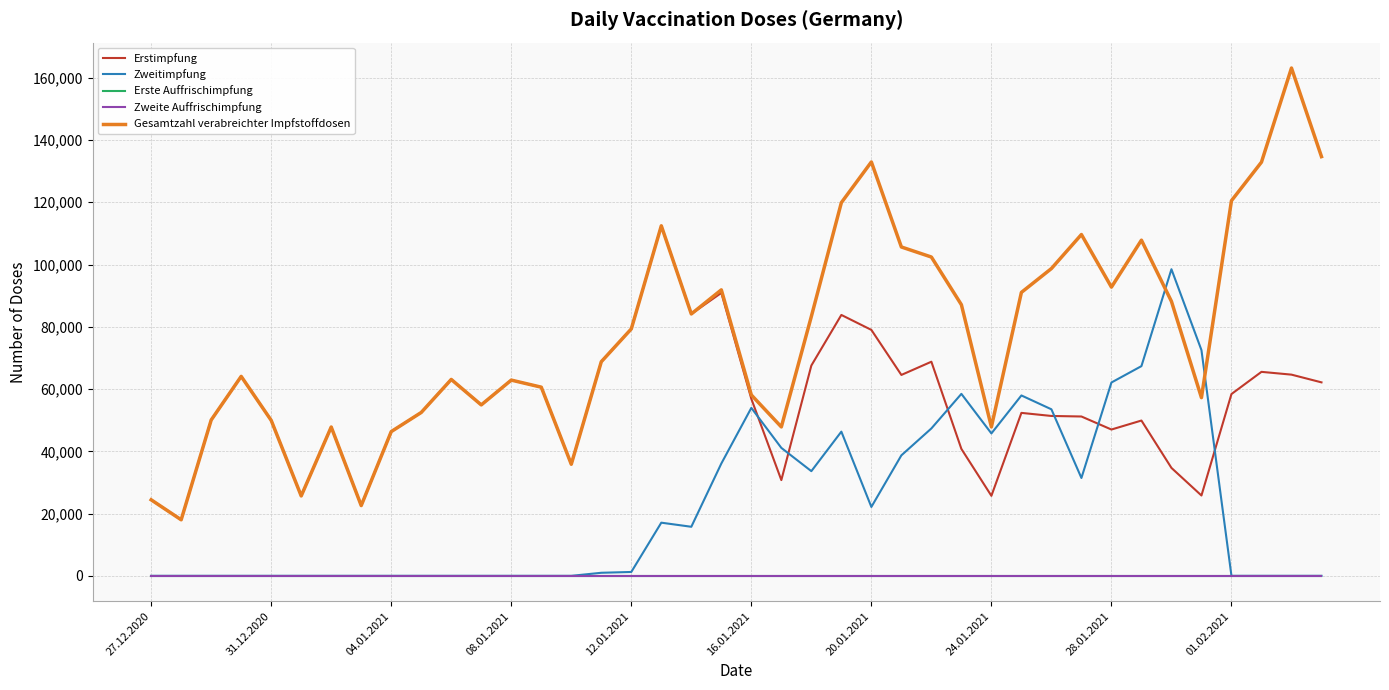

At how many categories does at least one series exceed 27434?

36